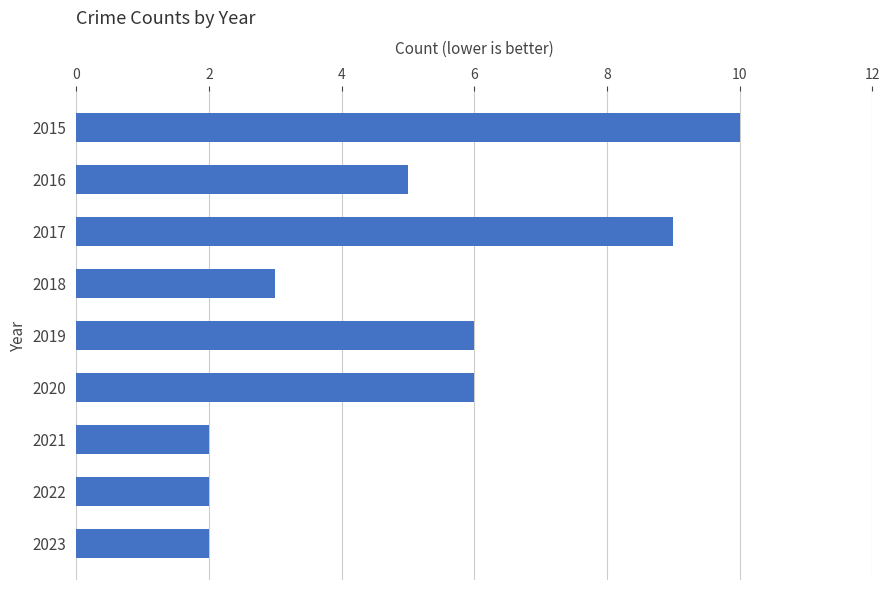

Reading top to bottom, transcribe all the data shown in this chart.

10	5	9	3	6	6	2	2	2